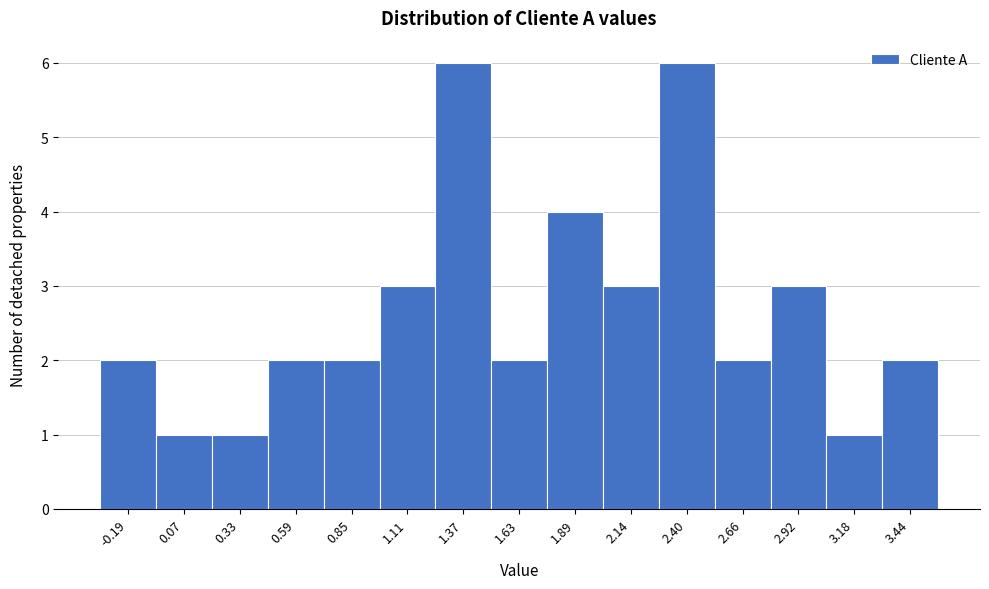

Reading right to left, list all the values displayed in this chart.

2	1	3	2	6	3	4	2	6	3	2	2	1	1	2